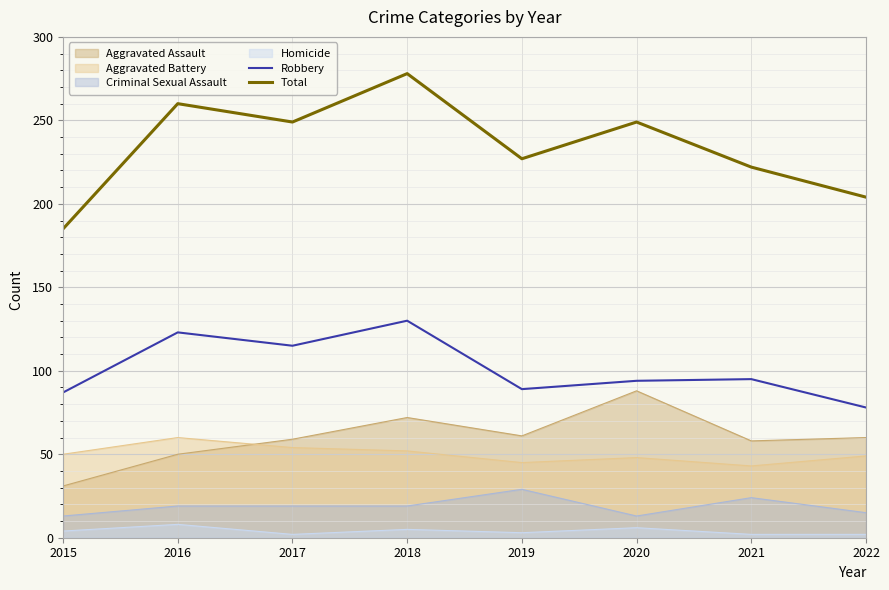

The Robbery series shows 94 at 2020. True or false?

True